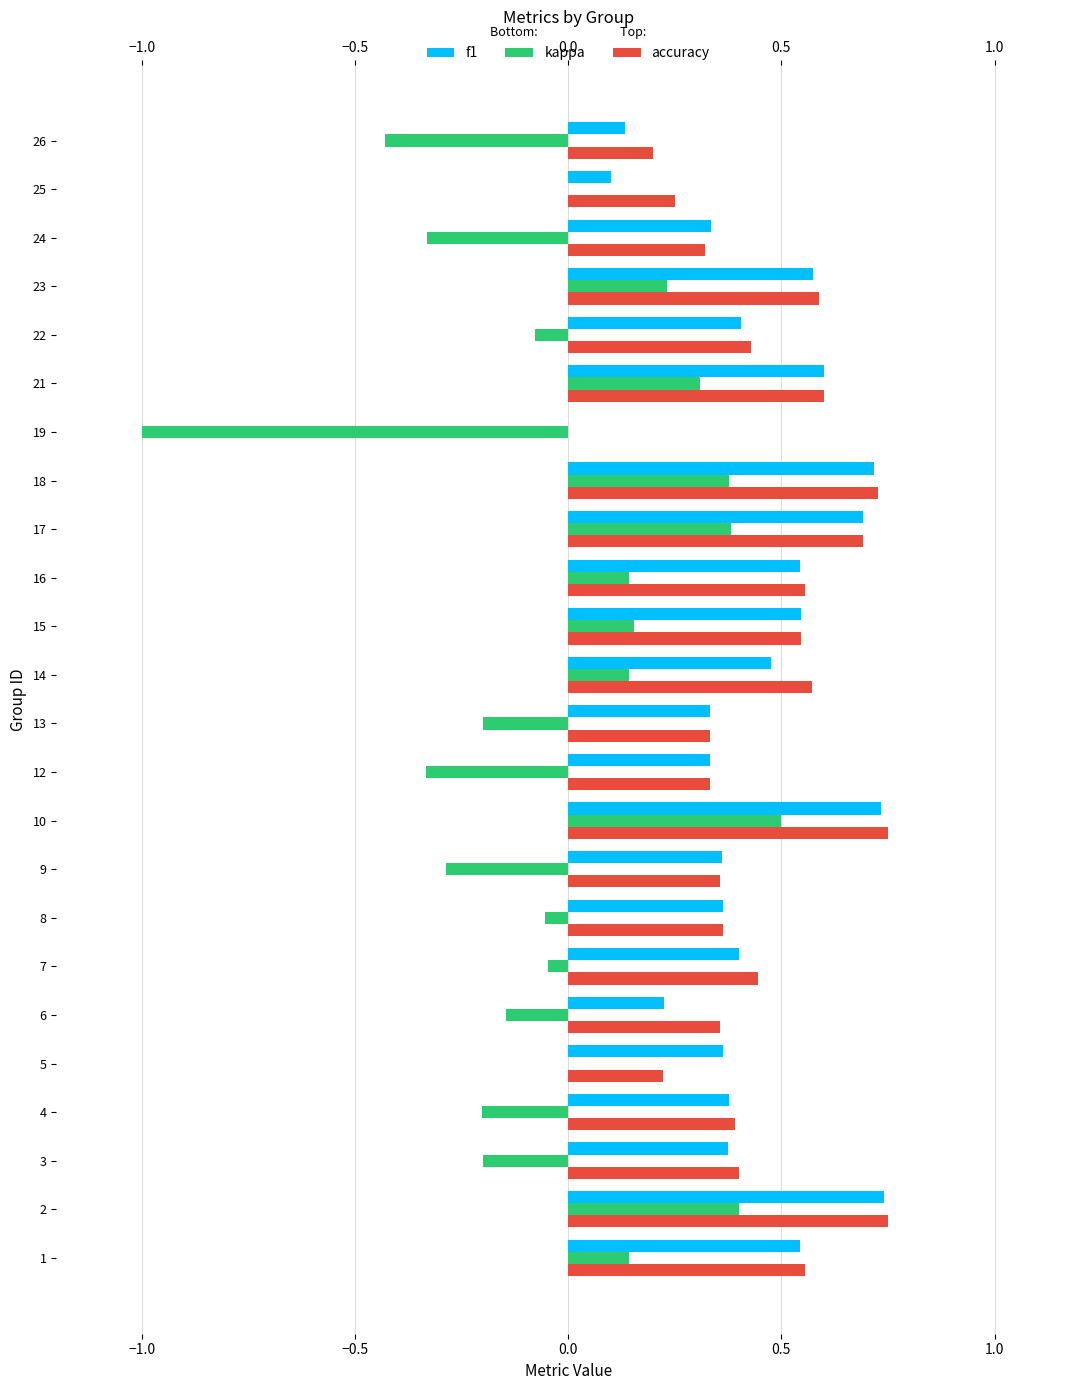

True or false: f1 has a value of 0.3 at 12.

True